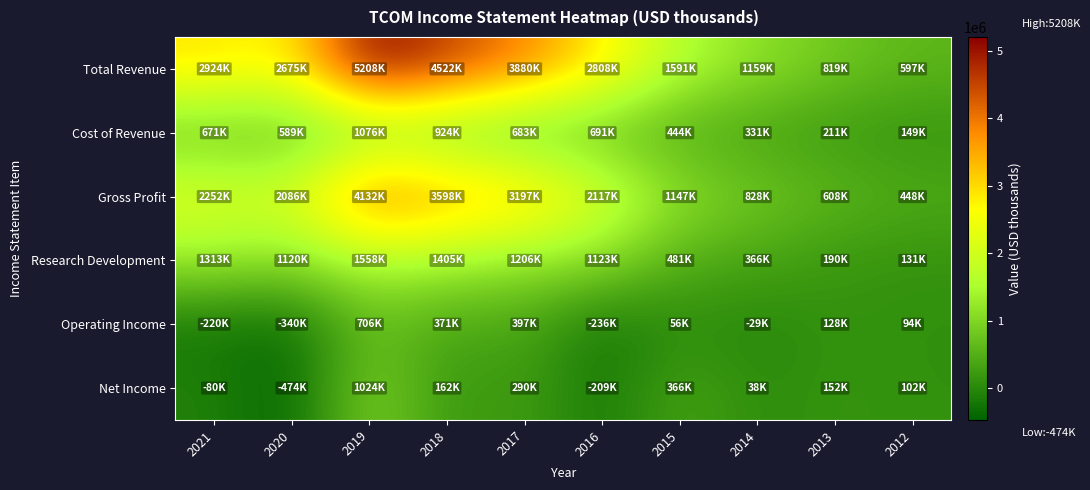

Rank the series at 2013 from lowest to highest value.

Operating Income, Net Income, Research Development, Cost of Revenue, Gross Profit, Total Revenue